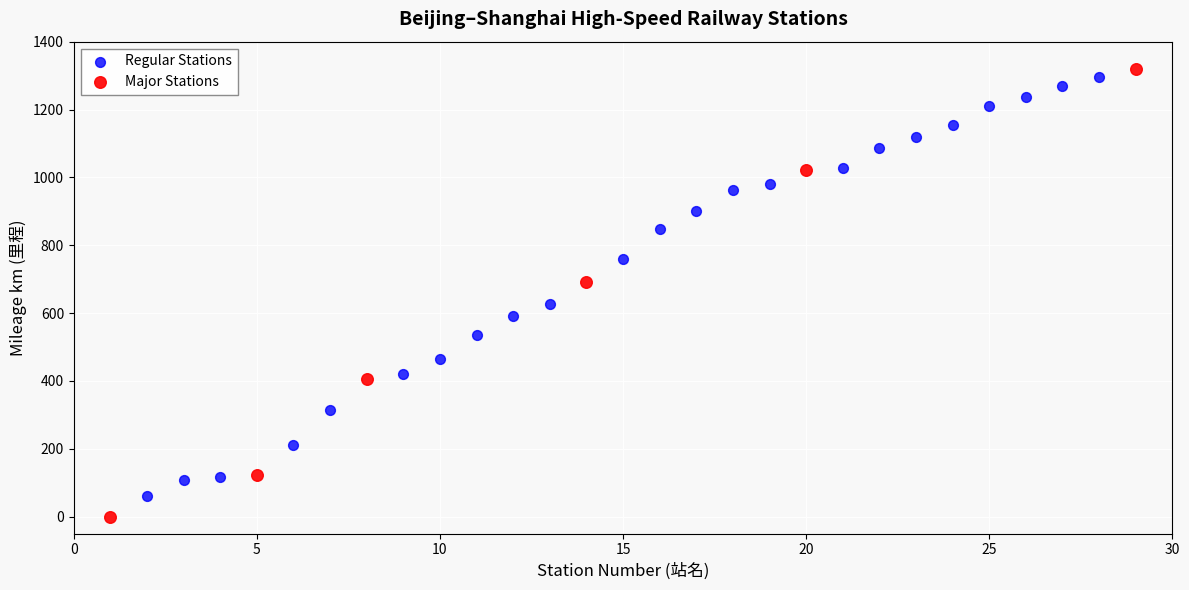

Which series has the largest Y range (max minus min)?

Major Stations